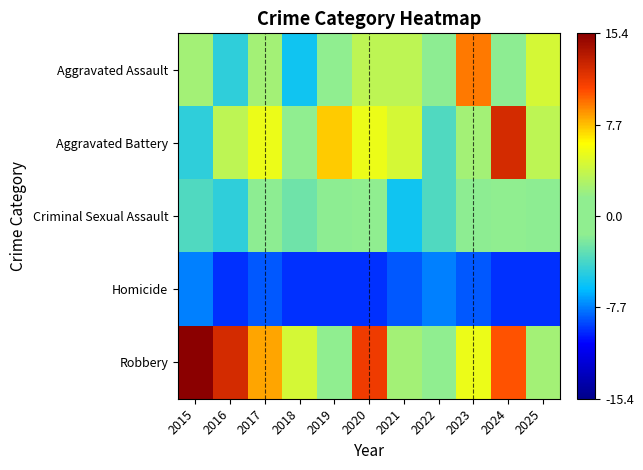

Which has a higher value, 2020 or 2025?

2025